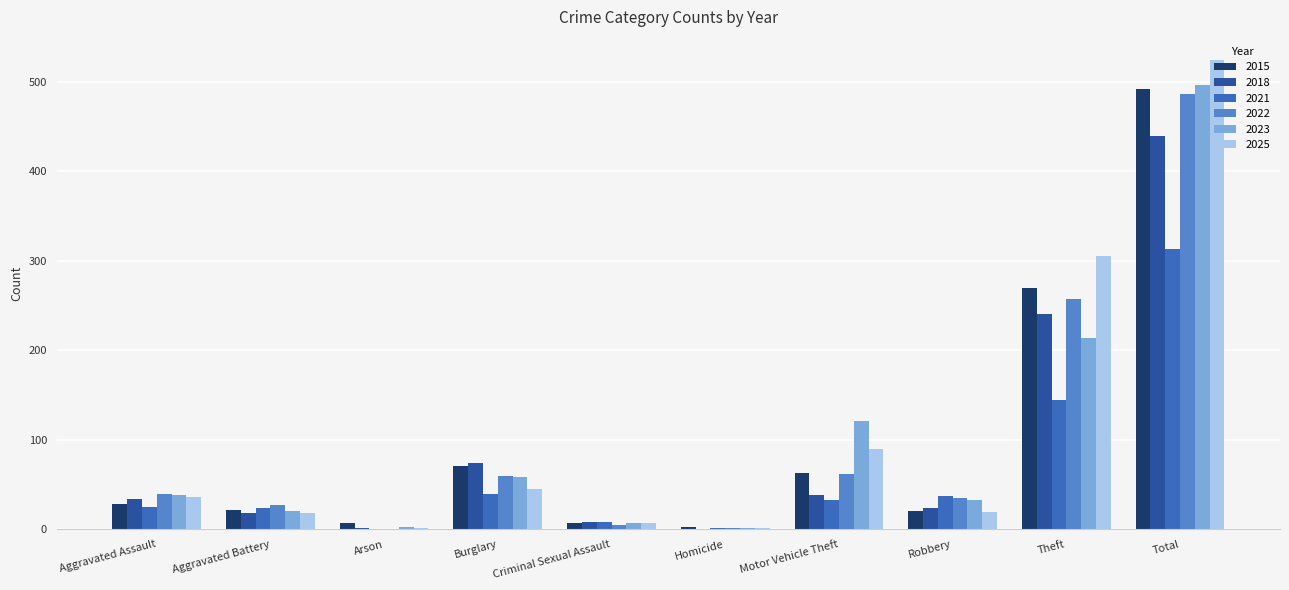

Reading left to right, extract all data points from this chart.

2015: 28	22	7	71	7	3	63	21	270	492
2018: 34	18	2	74	8	0	38	24	241	439
2021: 25	24	0	40	8	2	33	37	144	313
2022: 39	27	0	60	5	1	62	35	257	486
2023: 38	20	3	59	7	2	121	33	214	497
2025: 36	18	2	45	7	2	90	19	305	524